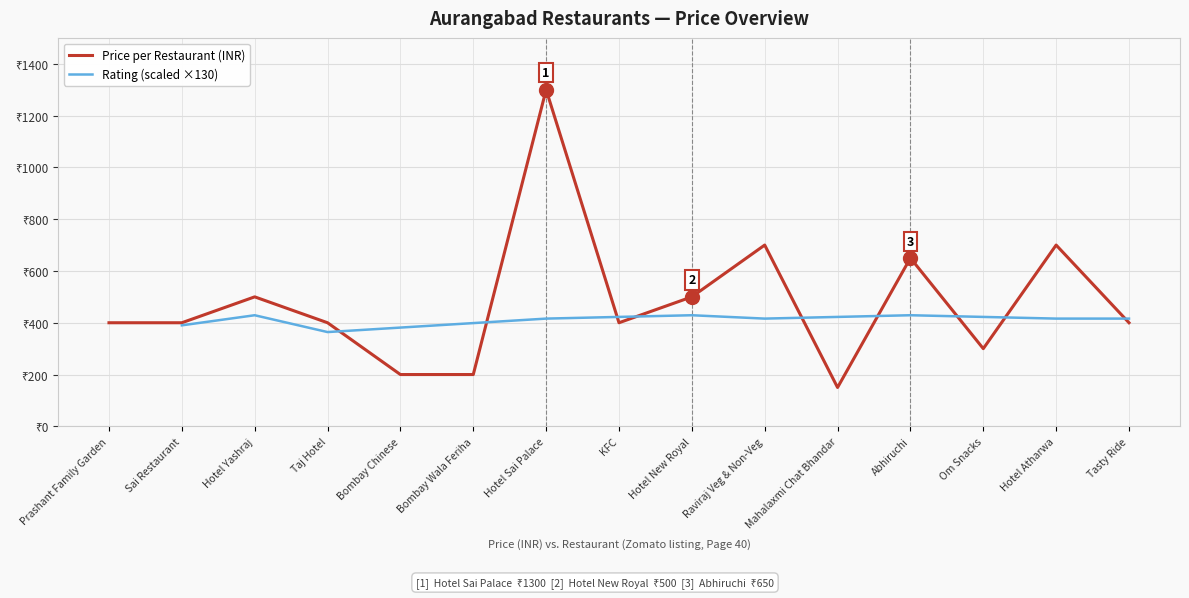

Approximately how many times larger is the value at Hotel Atharwa compared to Hotel Yashraj?

1.4